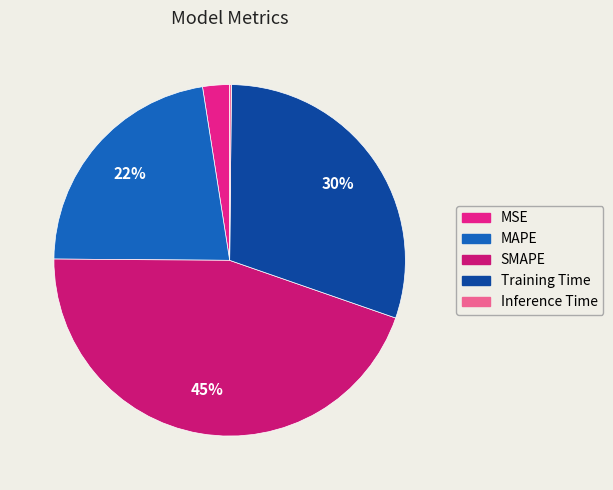

The MAPE slice represents 8% of the pie. True or false?

False